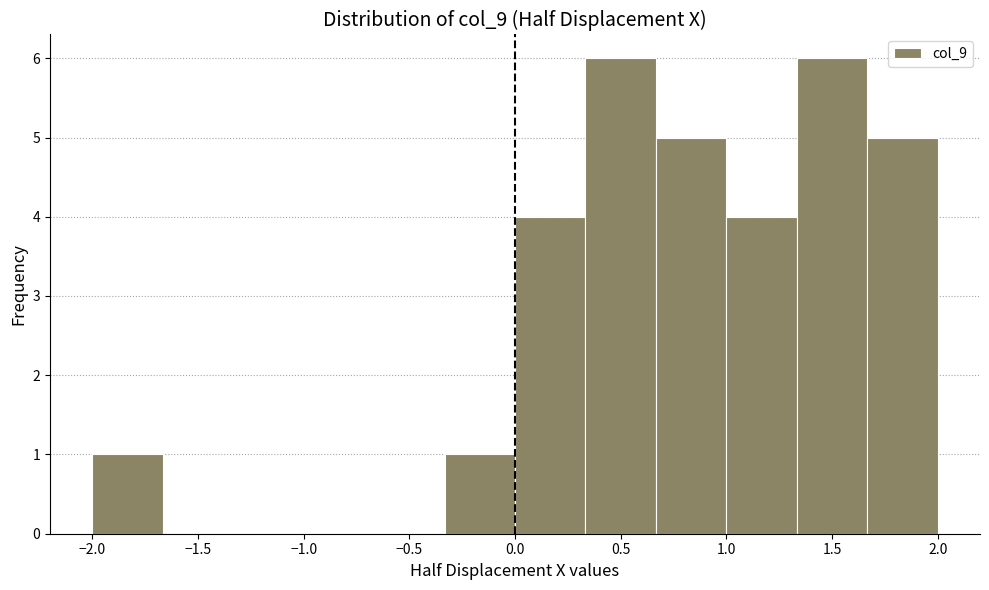

What is the height of the bar covering 1.65 to 2.00 on the x-axis? Neither the bar edges nor the heights are printed on the chart, so give them approximately, as read against the axes.

5